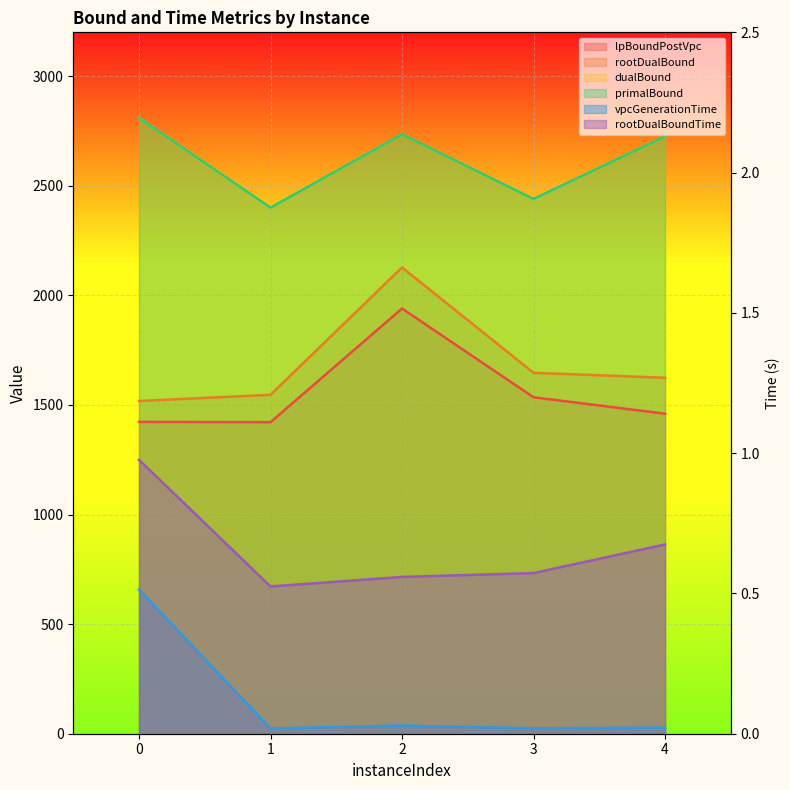

List the series in order of their peak value, lowest first.

vpcGenerationTime, rootDualBoundTime, lpBoundPostVpc, rootDualBound, dualBound, primalBound